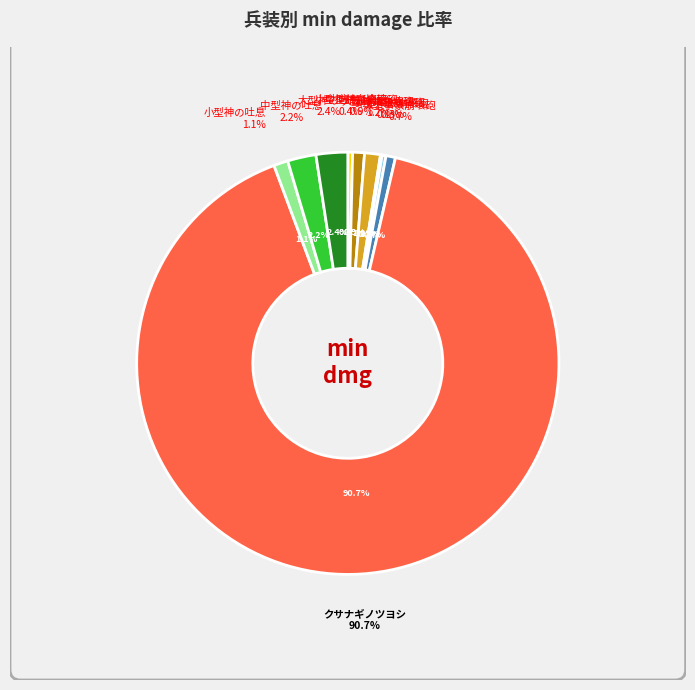

To the nearest percent, what portion does 中型神の吐息 represent?

2%